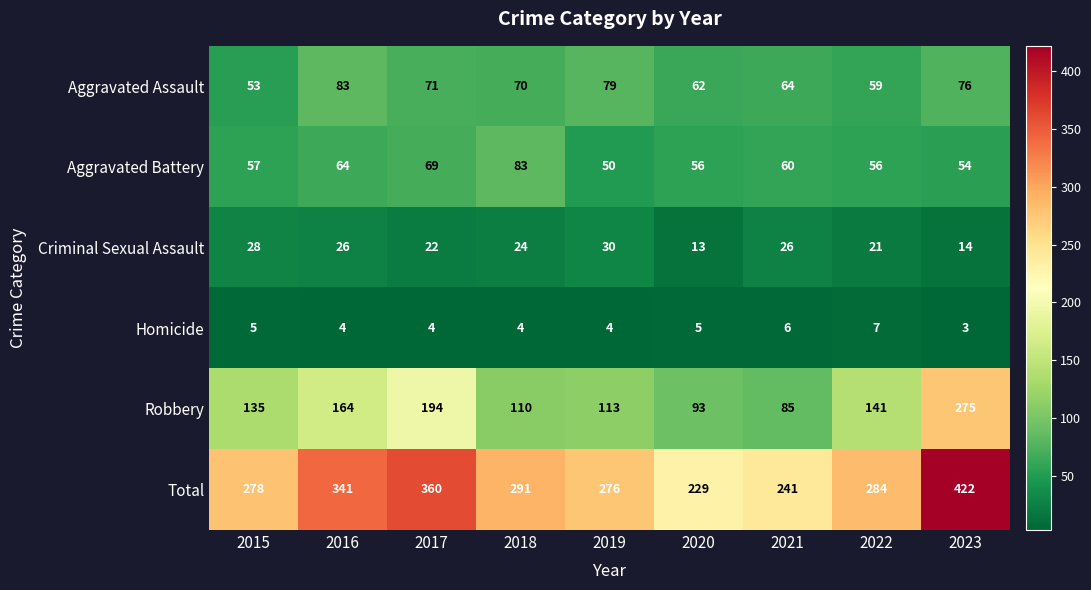

Which category has the lowest value across all series?

2023